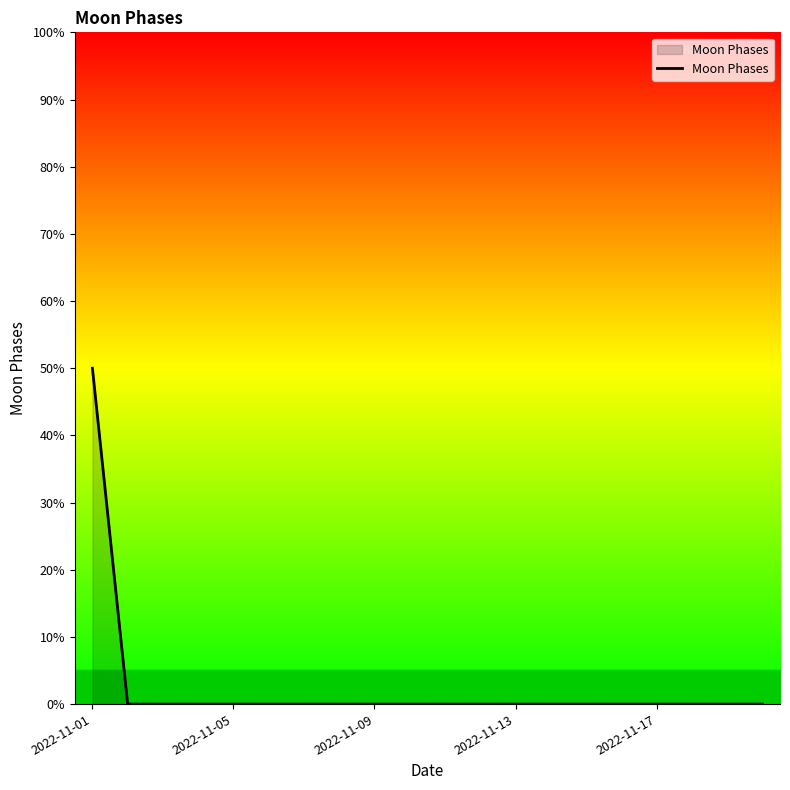

What is the maximum value shown in the chart?

50